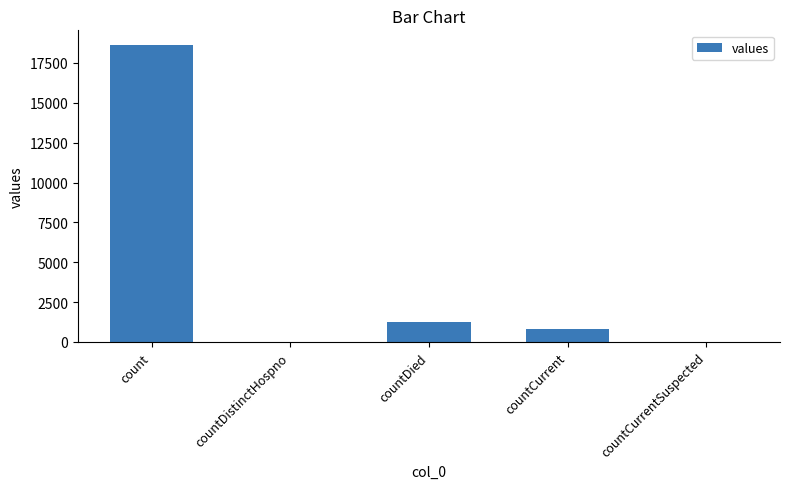

What is the difference between the values at countDistinctHospno and countCurrent?

789